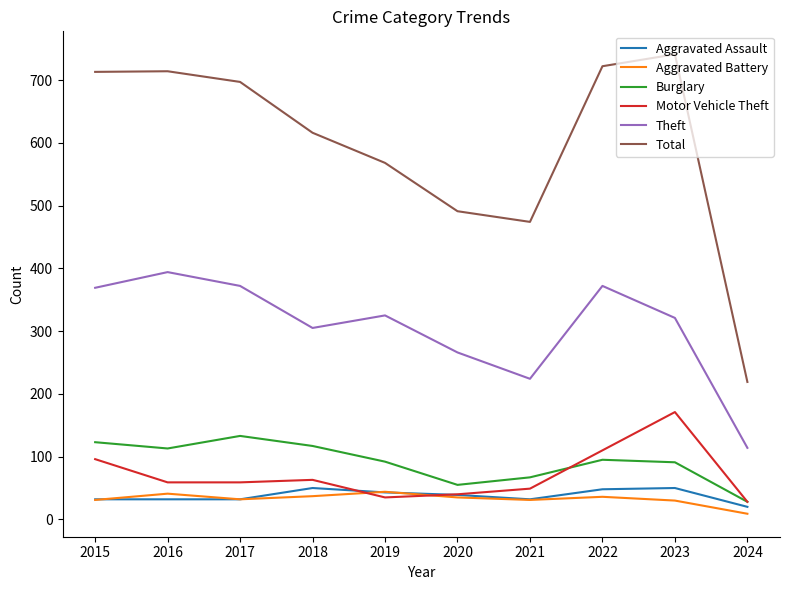

At which category does the chart reach its peak across all series?

2023